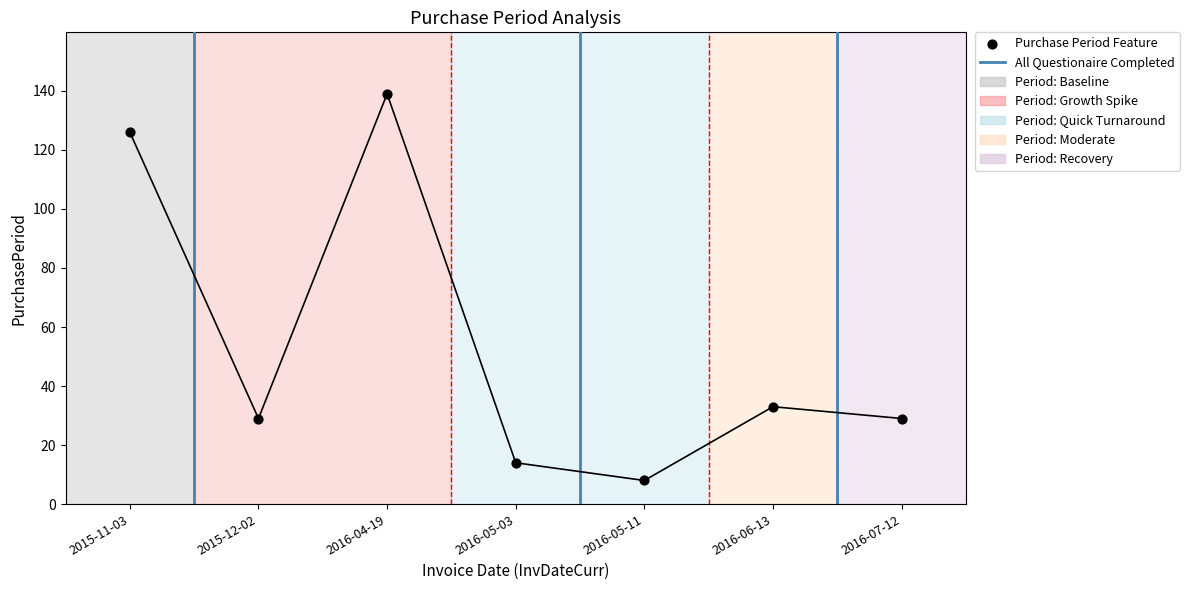

Which has a higher value, 2016-06-13 or 2016-07-12?

2016-06-13